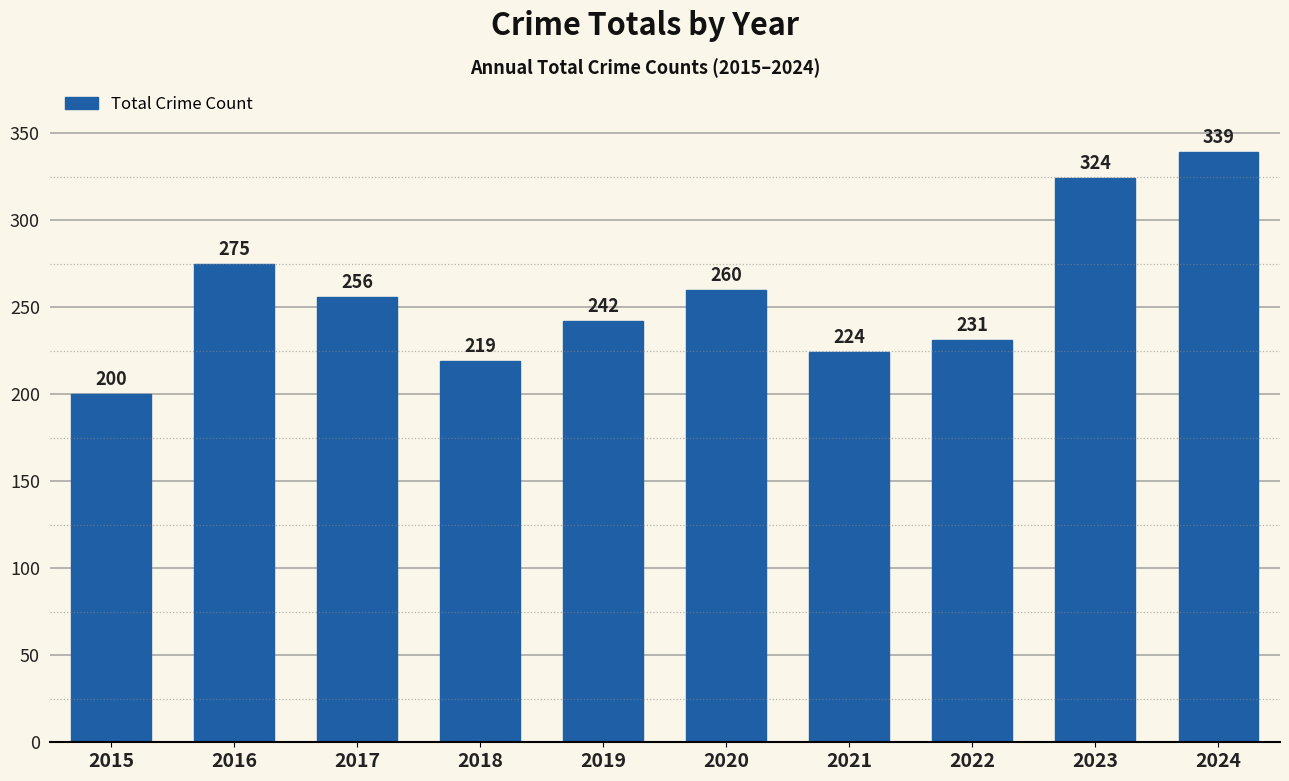

List the labels in order of value, largest first.

2024, 2023, 2016, 2020, 2017, 2019, 2022, 2021, 2018, 2015